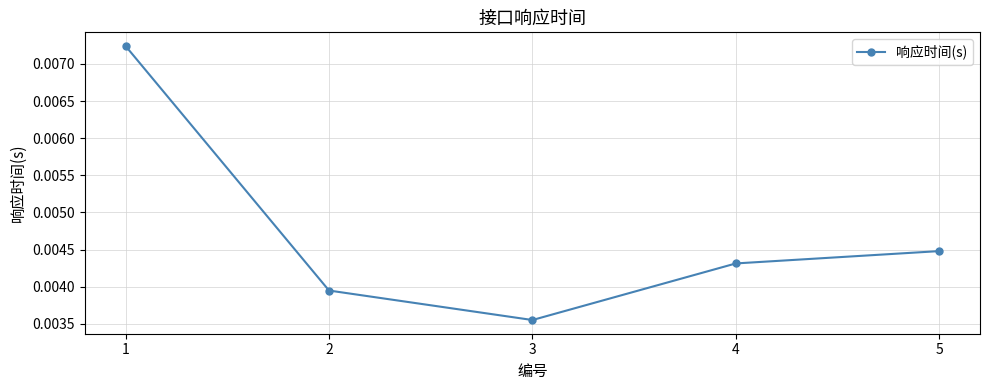

True or false: there are more than 2 points higher than both neighbors.

False